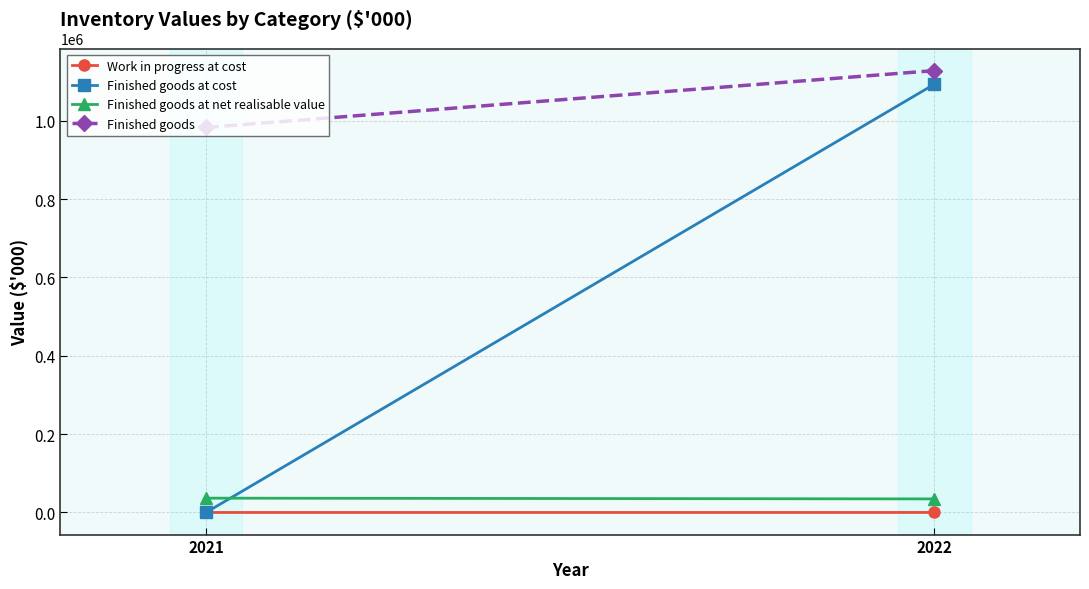

True or false: Work in progress at cost has a value of 37 at 2022.

False